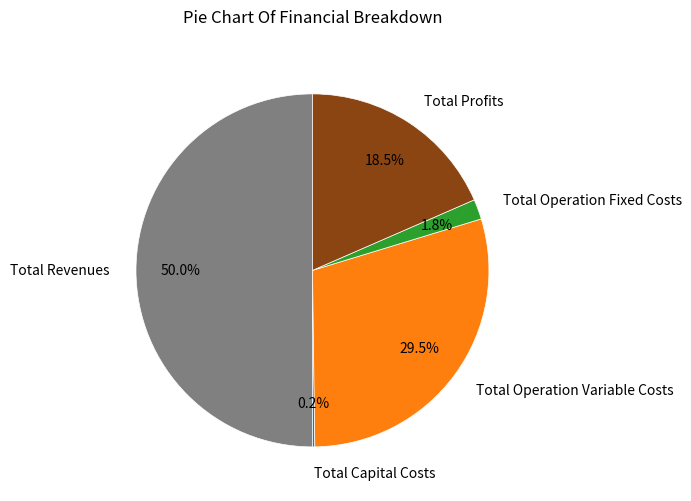

Which category has the biggest portion of the pie?

Total Revenues